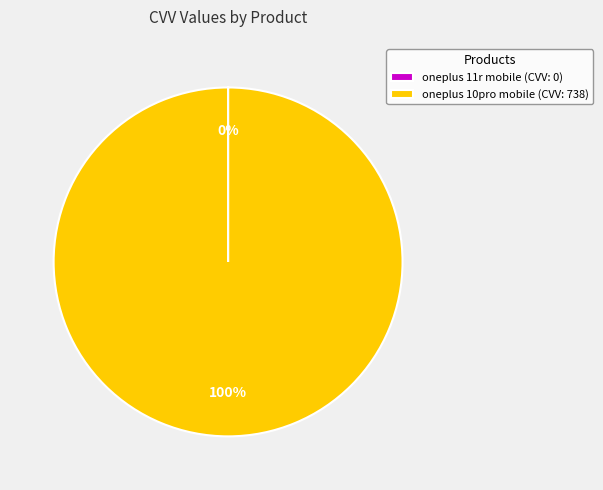

To the nearest percent, what is the average slice percentage?

50%